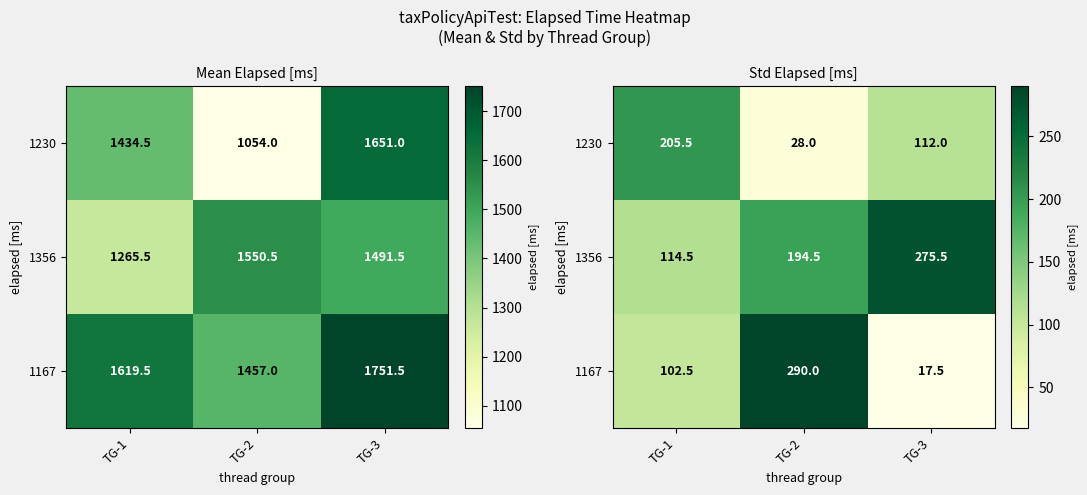

What is the difference between the highest and lowest values at TG-2?

262.0